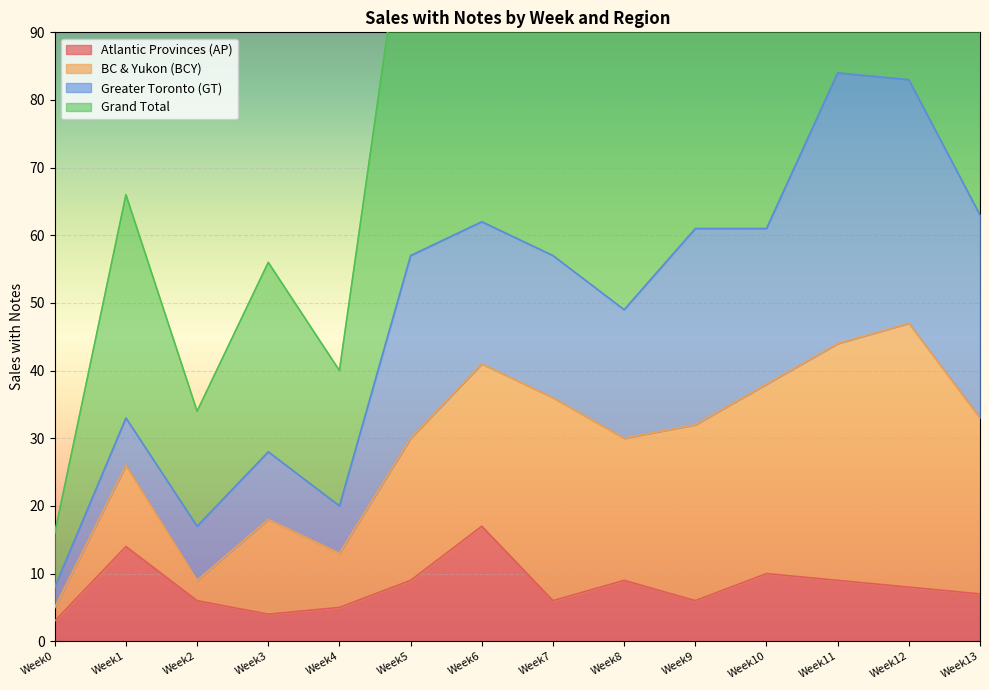

Where is Grand Total nearest to the value 46?

Week8